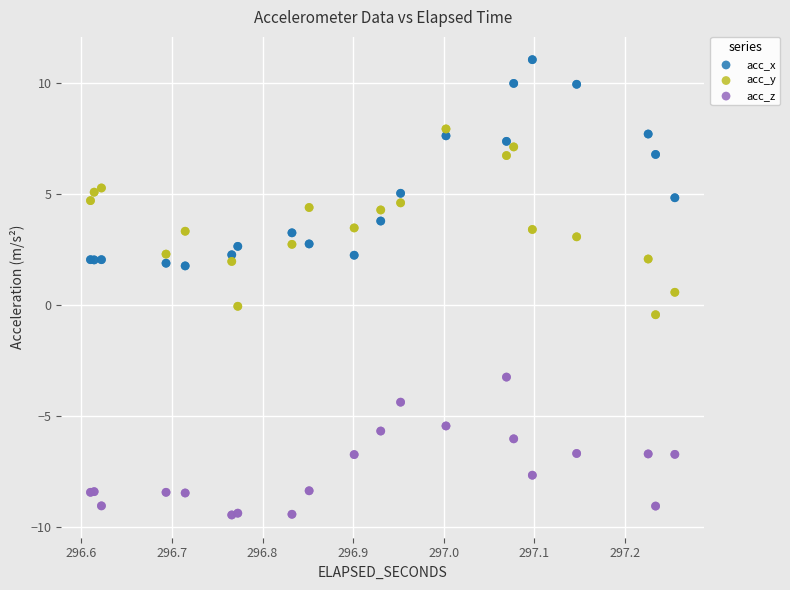

Which series contains the lowest Y value?

acc_z